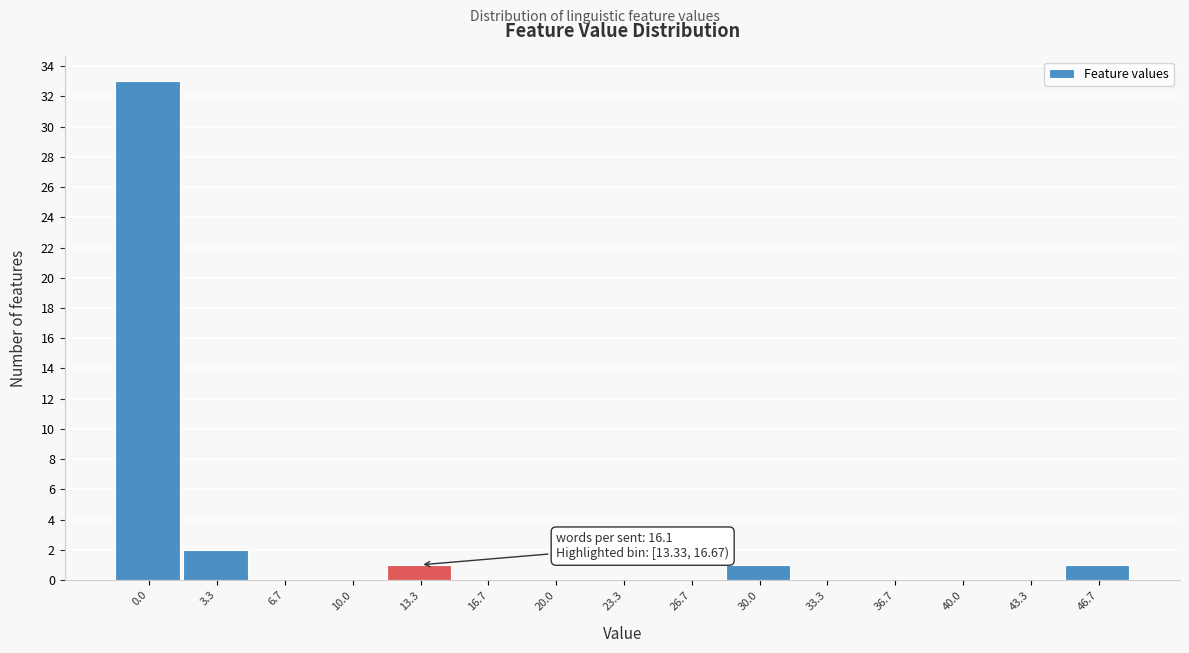

Reading left to right, extract all data points from this chart.

0.0=33	3.3=2	6.7=0	10.0=0	13.3=1	16.7=0	20.0=0	23.3=0	26.7=0	30.0=1	33.3=0	36.7=0	40.0=0	43.3=0	46.7=1